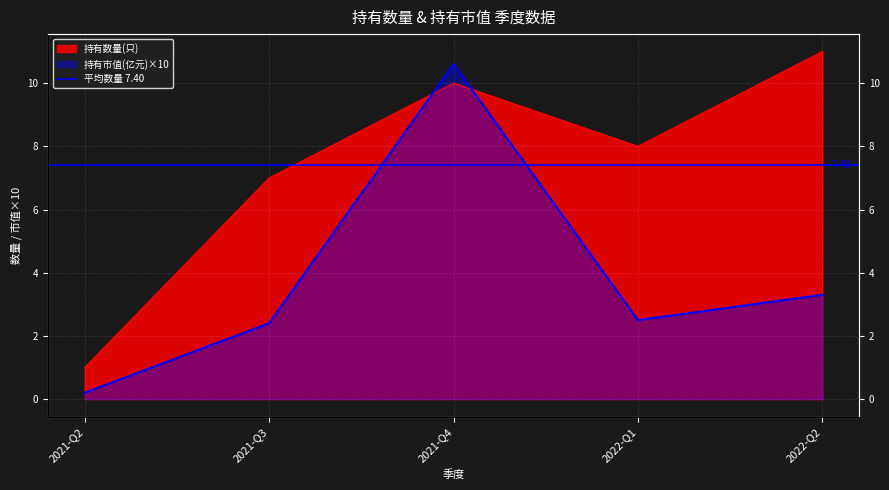

Which has a higher value, 2022-Q1 or 2021-Q3?

2022-Q1